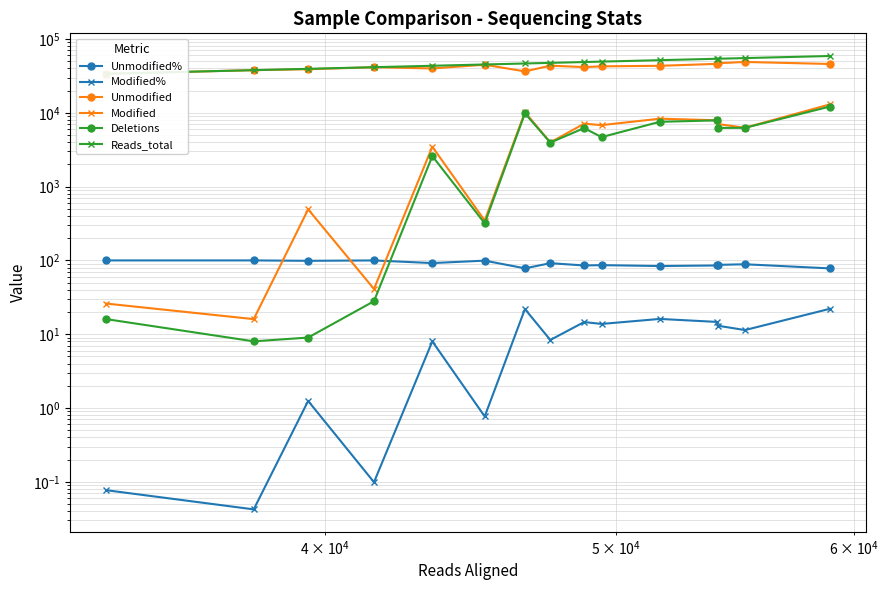

True or false: Reads_total and Unmodified% intersect in this chart.

False